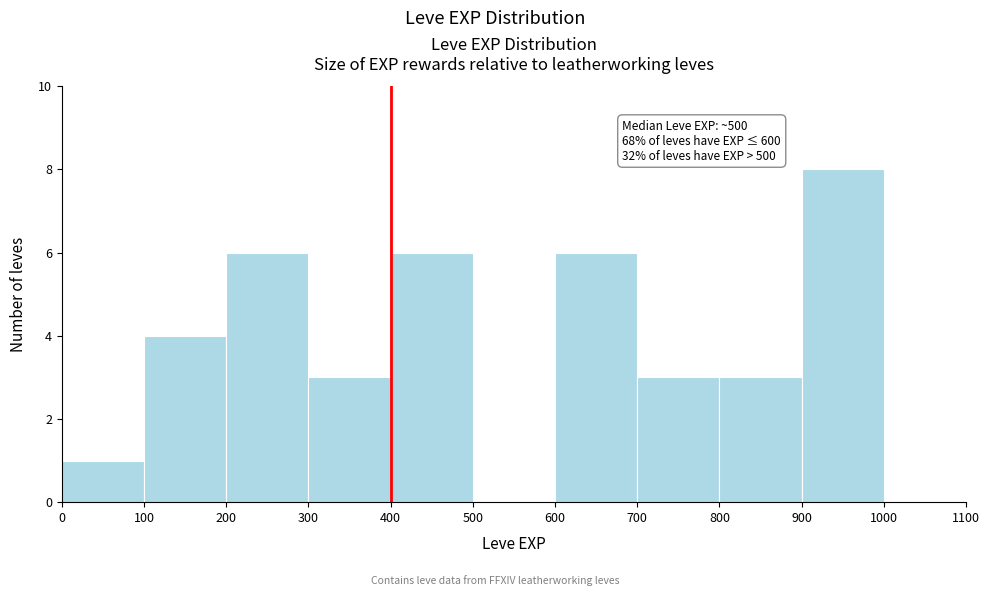

Which range on the x-axis has the tallest bar?

900 to 1000